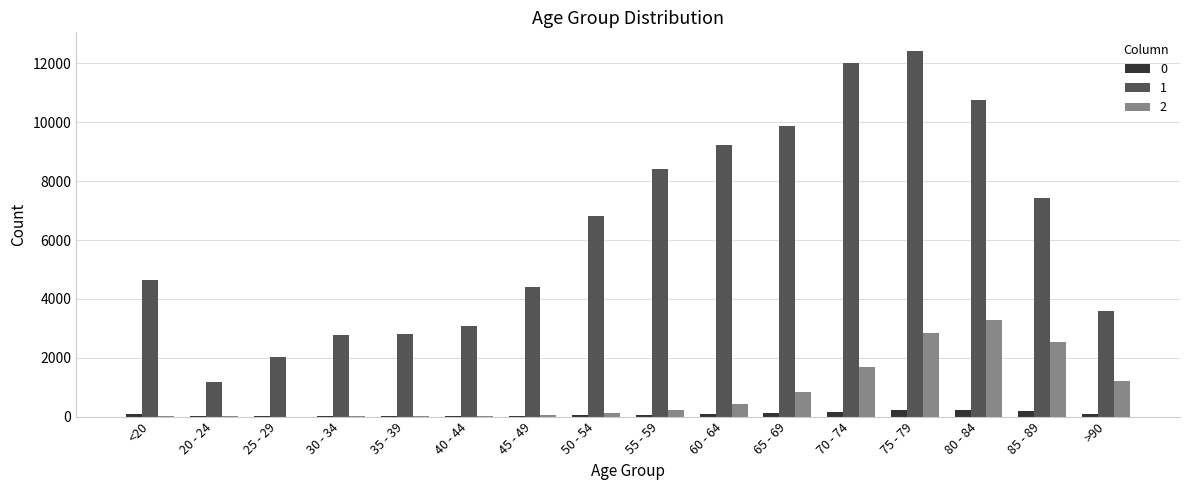

What is the approximate value of 0 at 55 - 59, to the nearest 10?

60